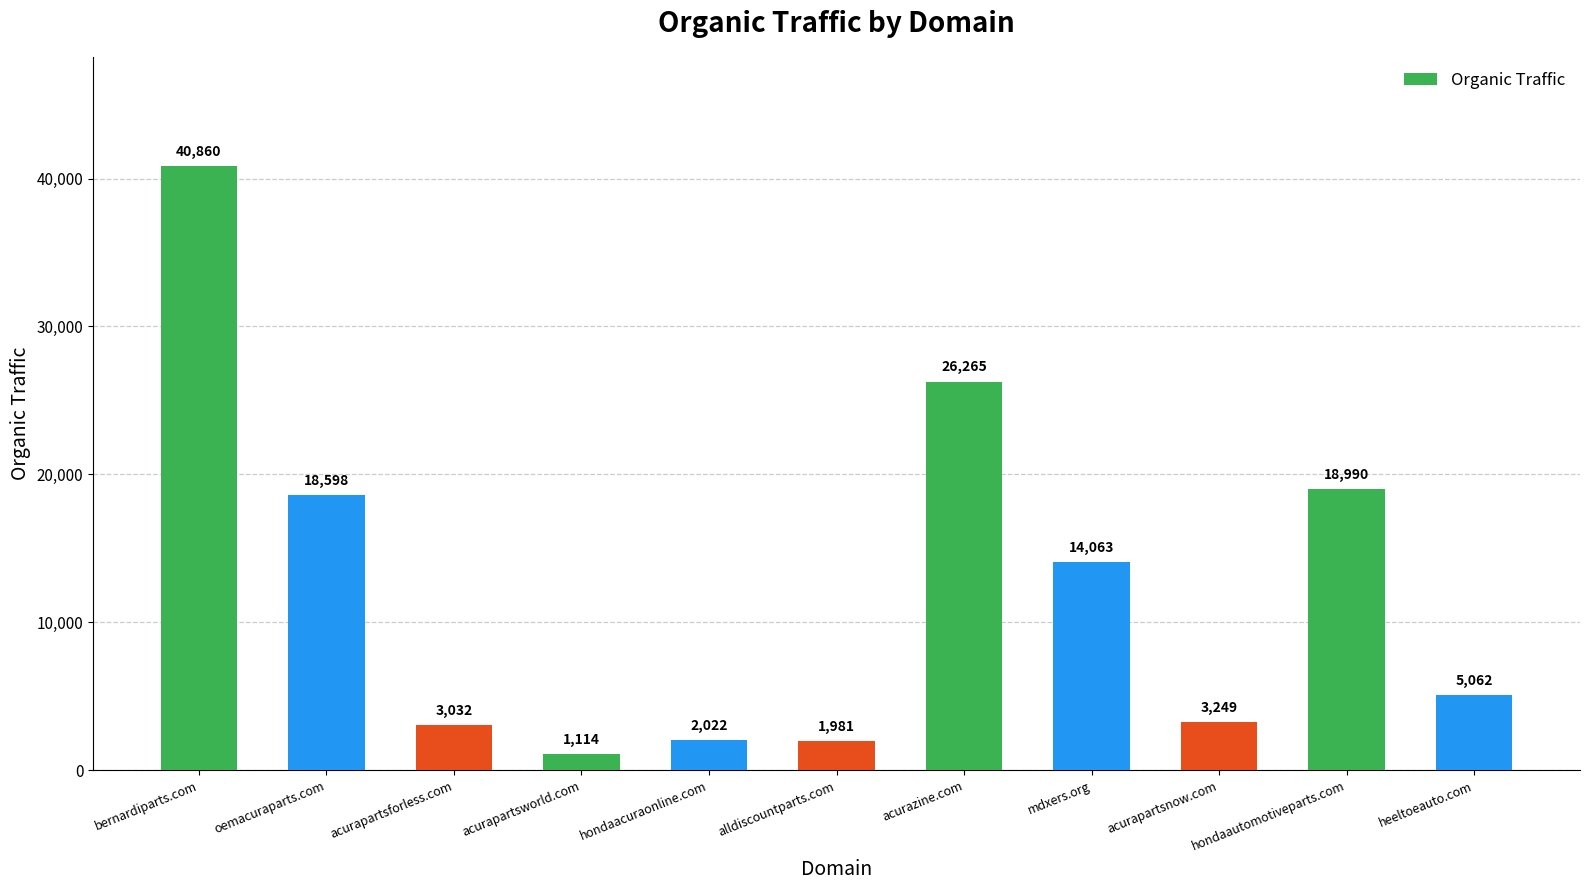

Reading left to right, list all the values displayed in this chart.

bernardiparts.com=40860	oemacuraparts.com=18598	acurapartsforless.com=3032	acurapartsworld.com=1114	hondaacuraonline.com=2022	alldiscountparts.com=1981	acurazine.com=26265	mdxers.org=14063	acurapartsnow.com=3249	hondaautomotiveparts.com=18990	heeltoeauto.com=5062